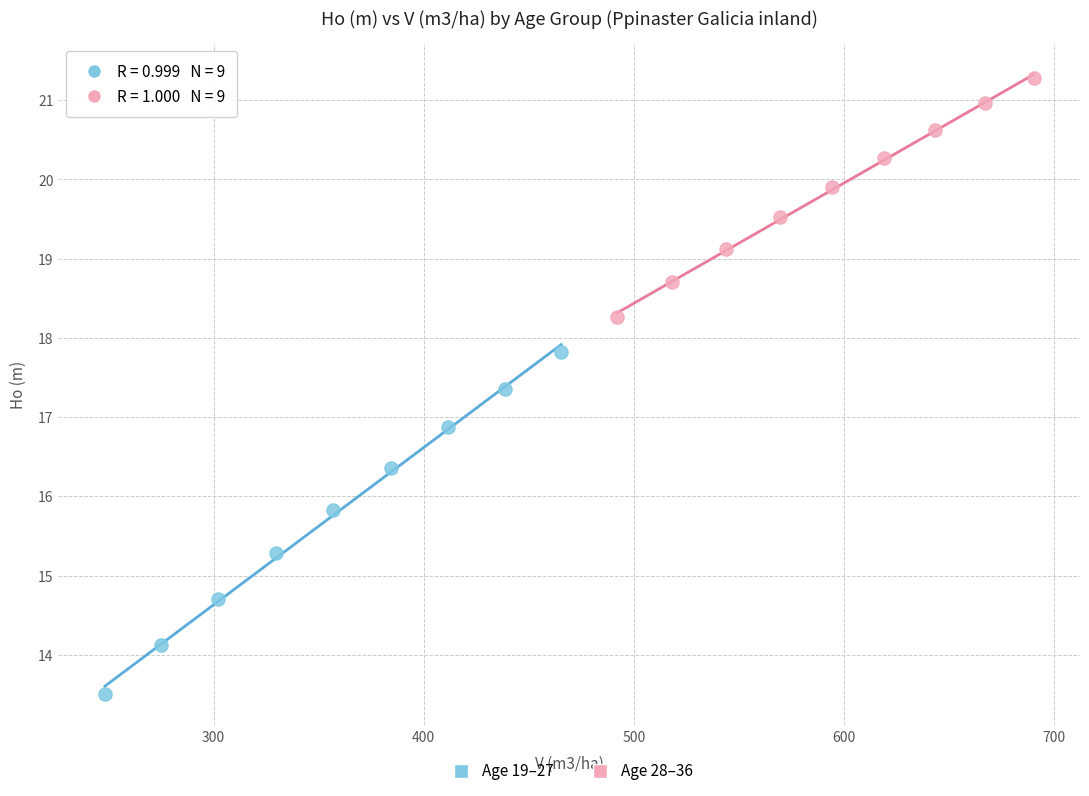

Which series contains the highest Y value?

Age 28–36